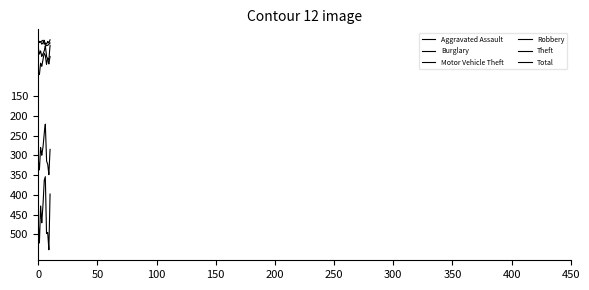

How many interior local peaks does the Total series have?

4